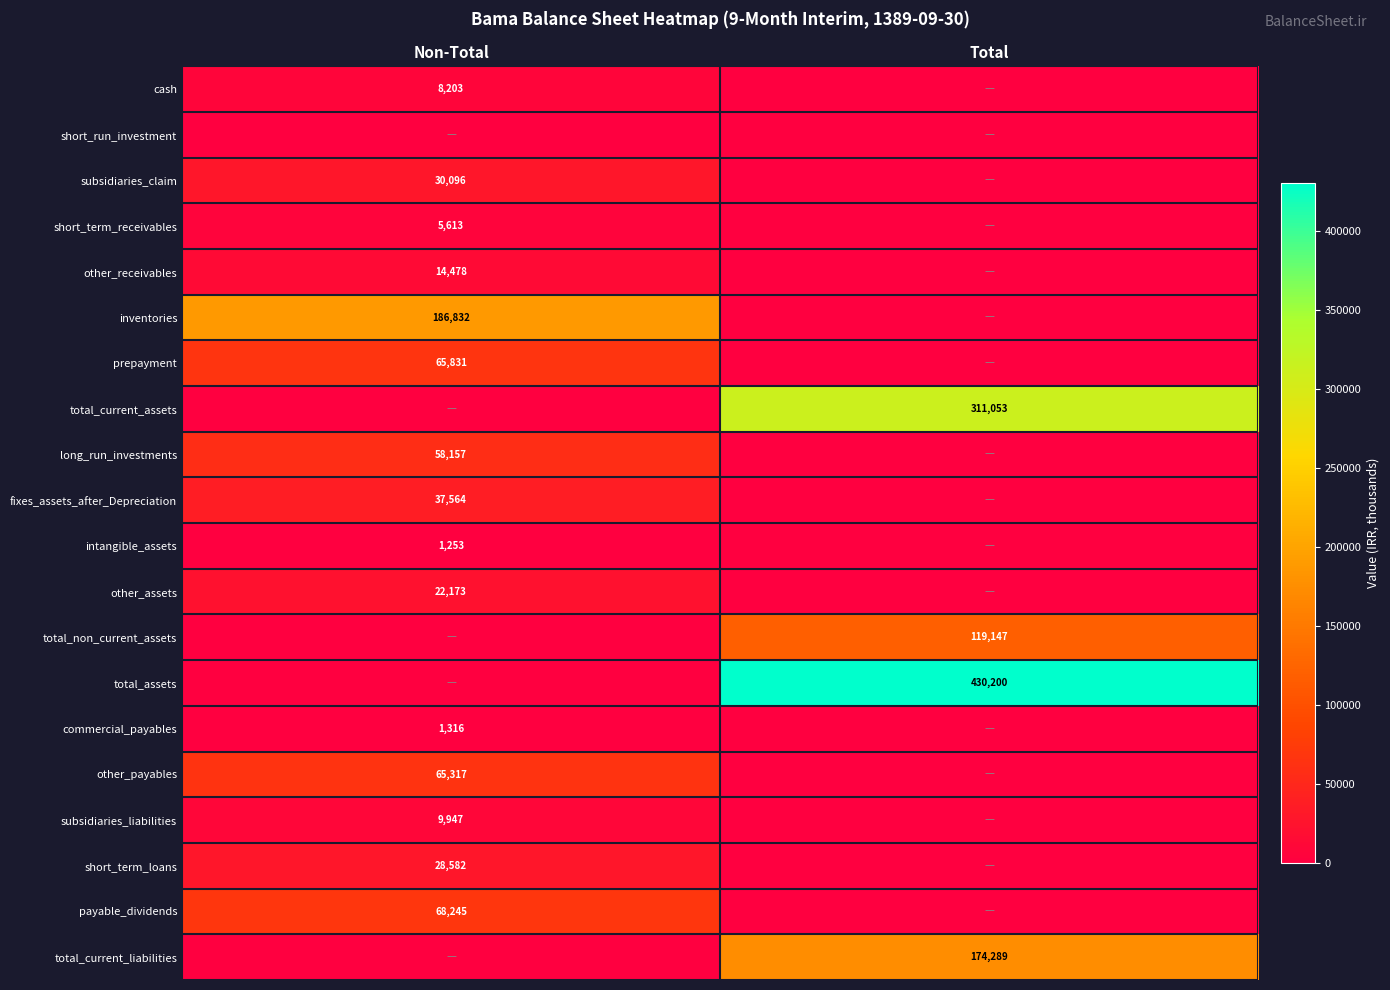

The value of other_assets at Non-Total is 22173. True or false?

True